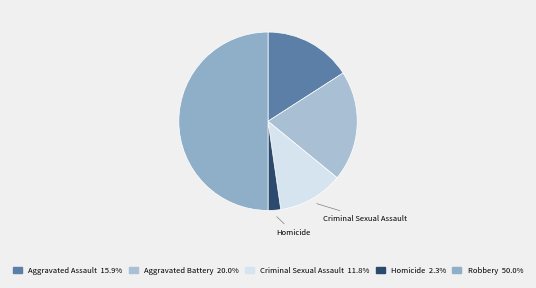

How many slices are in this pie chart?

5